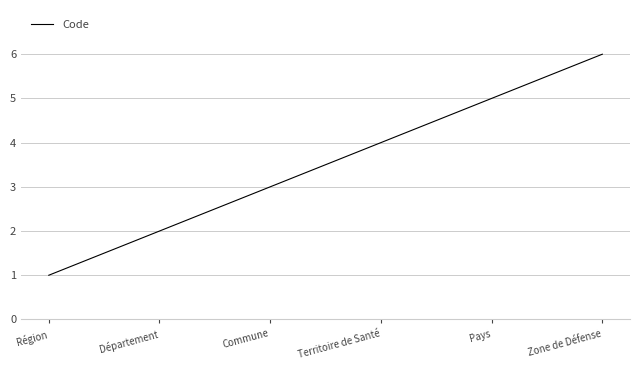

What is the average value?

4